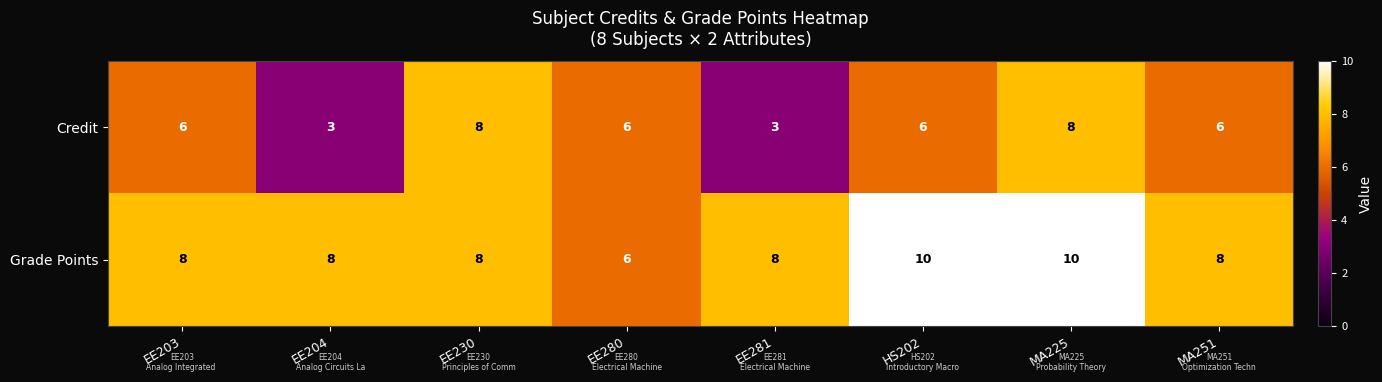

What is the total value across all series at MA225?

18